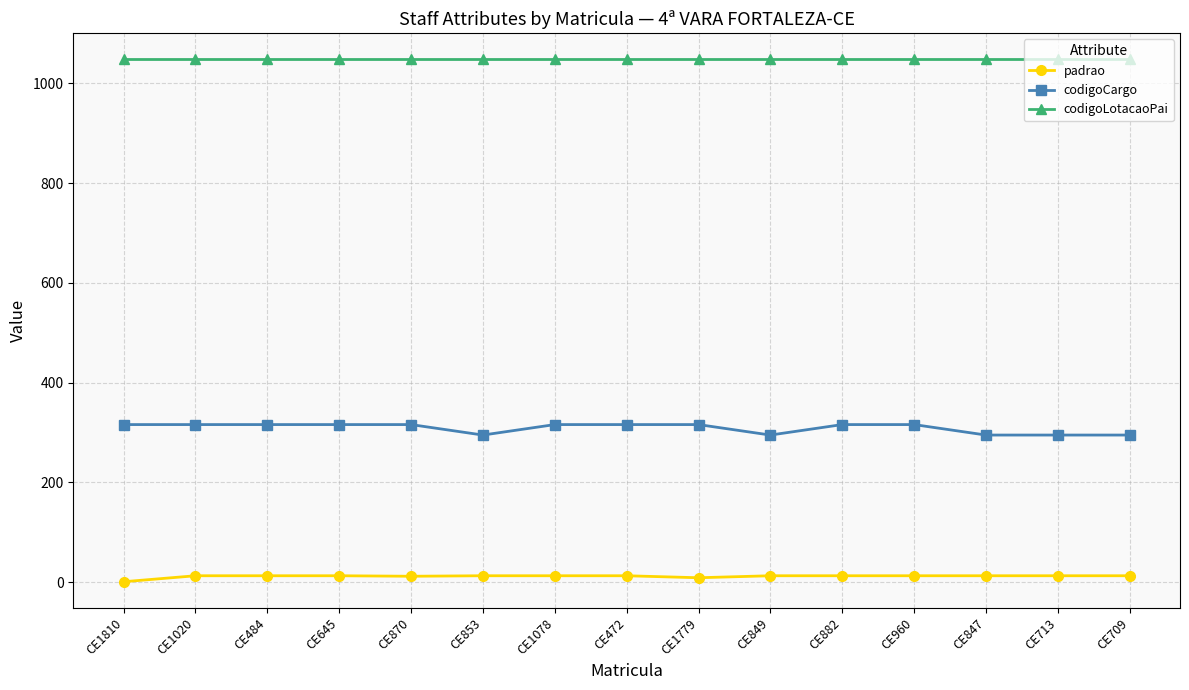

Rank the series at CE870 from highest to lowest value.

codigoLotacaoPai, codigoCargo, padrao